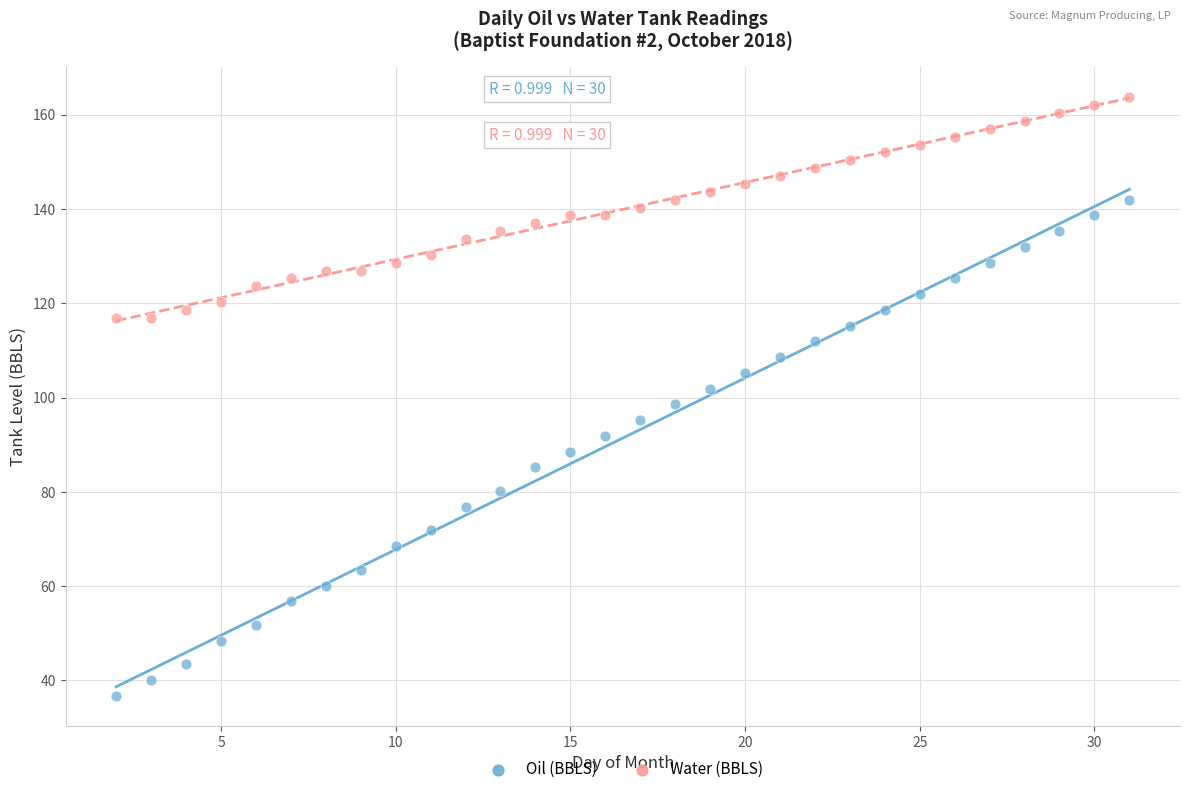

Which series contains the highest Y value?

Water (BBLS)